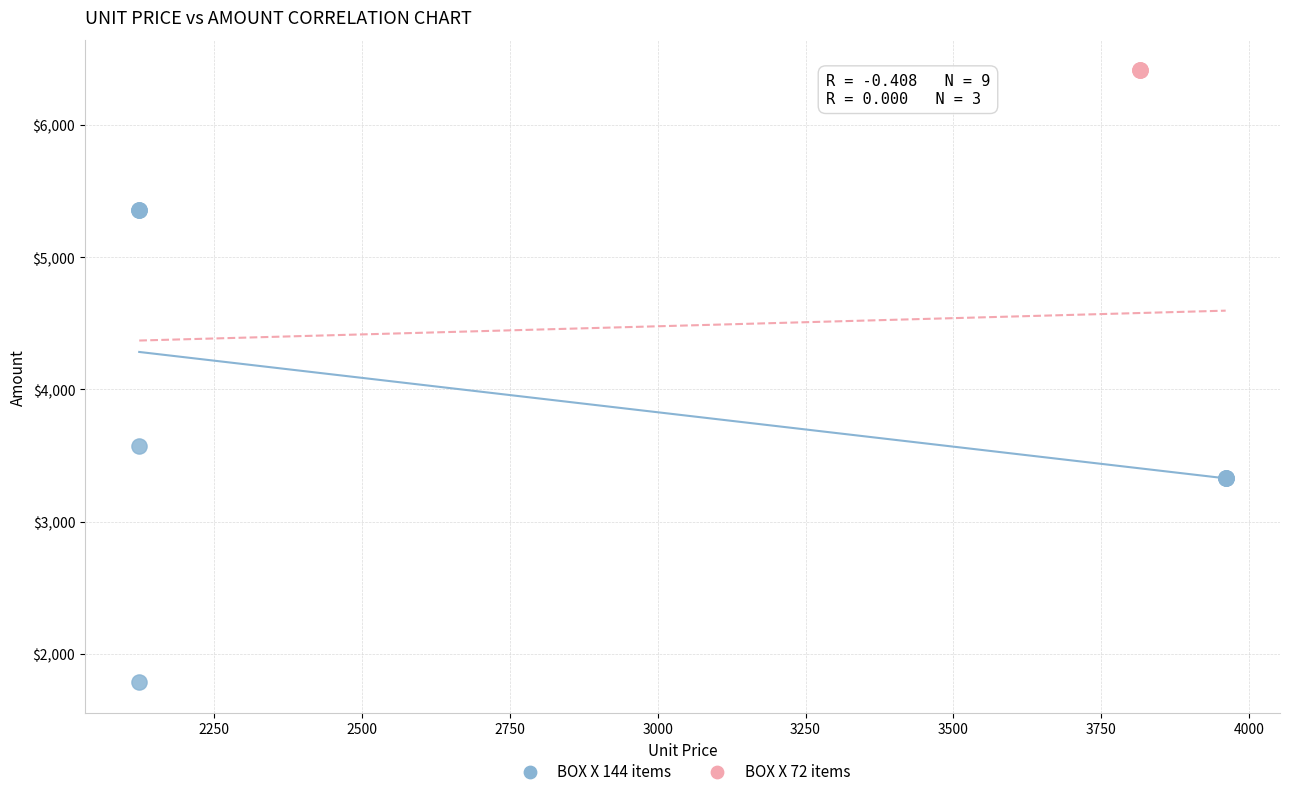

Which series reaches the minimum Y coordinate?

BOX X 144 items